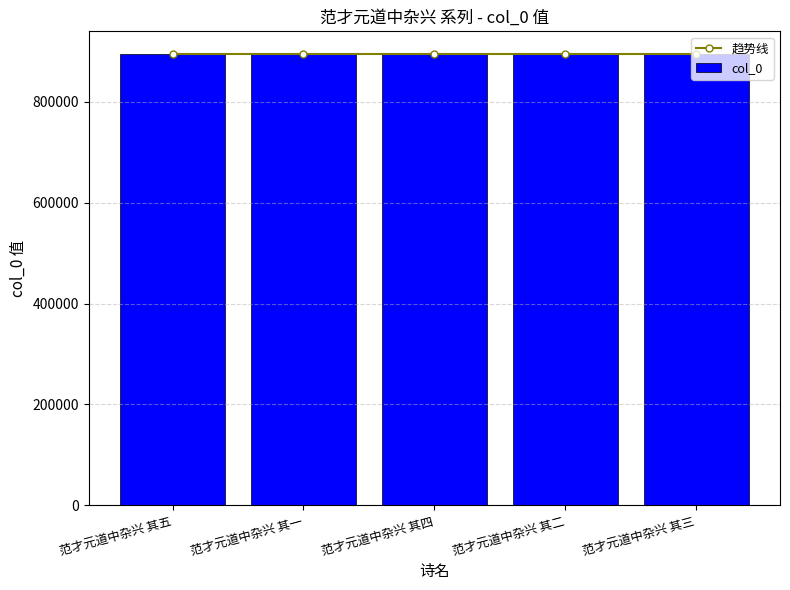

The value of 趋势线 at 范才元道中杂兴 其一 is 895282.1. True or false?

True